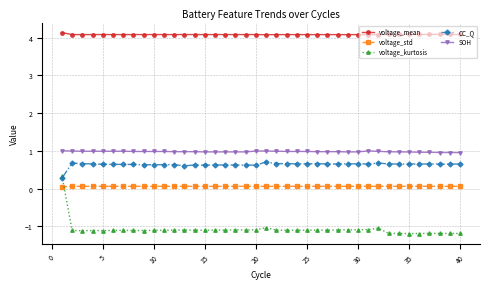

What is the average value of the CC_Q series?

0.6